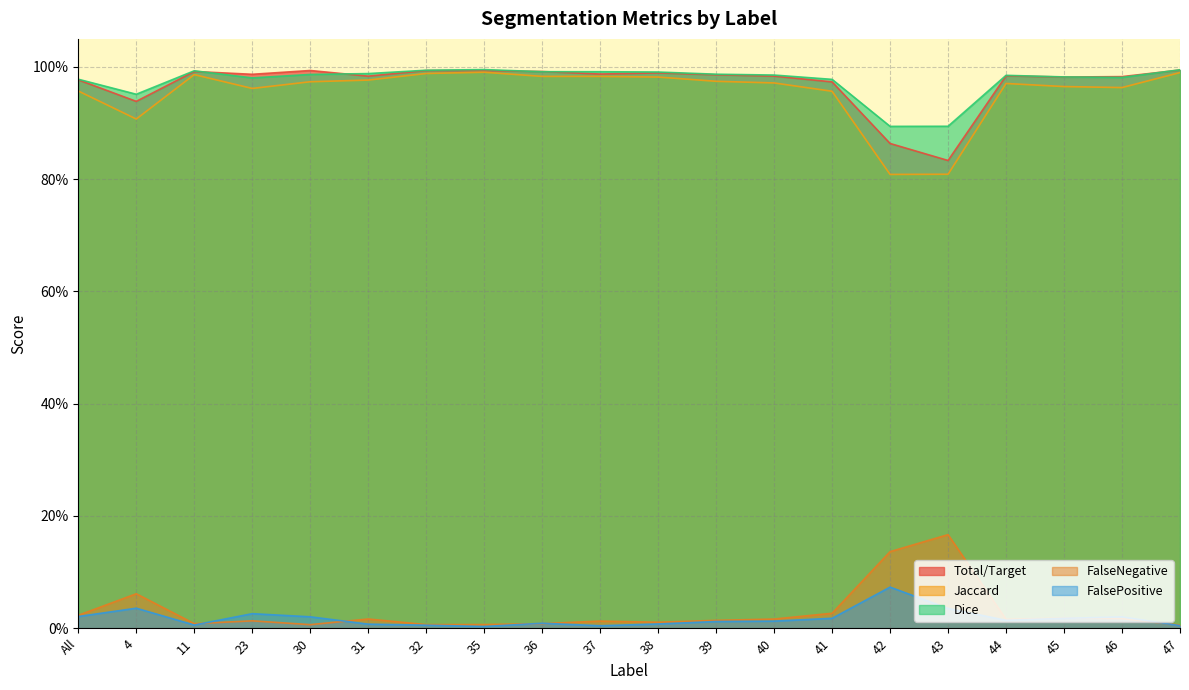

Reading left to right, extract all data points from this chart.

Total/Target: All=1.0	4=0.9	11=1.0	23=1.0	30=1.0	31=1.0	32=1.0	35=1.0	36=1.0	37=1.0	38=1.0	39=1.0	40=1.0	41=1.0	42=0.9	43=0.8	44=1.0	45=1.0	46=1.0	47=1.0
Jaccard: All=1.0	4=0.9	11=1.0	23=1.0	30=1.0	31=1.0	32=1.0	35=1.0	36=1.0	37=1.0	38=1.0	39=1.0	40=1.0	41=1.0	42=0.8	43=0.8	44=1.0	45=1.0	46=1.0	47=1.0
Dice: All=1.0	4=1.0	11=1.0	23=1.0	30=1.0	31=1.0	32=1.0	35=1.0	36=1.0	37=1.0	38=1.0	39=1.0	40=1.0	41=1.0	42=0.9	43=0.9	44=1.0	45=1.0	46=1.0	47=1.0
FalseNegative: All=0.0	4=0.1	11=0.0	23=0.0	30=0.0	31=0.0	32=0.0	35=0.0	36=0.0	37=0.0	38=0.0	39=0.0	40=0.0	41=0.0	42=0.1	43=0.2	44=0.0	45=0.0	46=0.0	47=0.0
FalsePositive: All=0.0	4=0.0	11=0.0	23=0.0	30=0.0	31=0.0	32=0.0	35=0.0	36=0.0	37=0.0	38=0.0	39=0.0	40=0.0	41=0.0	42=0.1	43=0.0	44=0.0	45=0.0	46=0.0	47=0.0